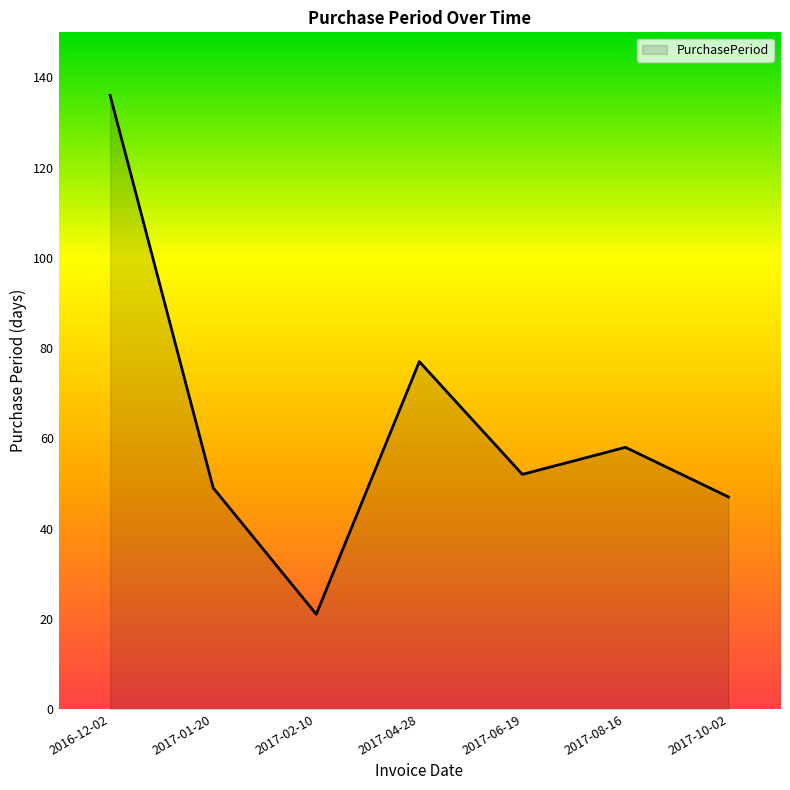

What is the maximum value shown in the chart?

136